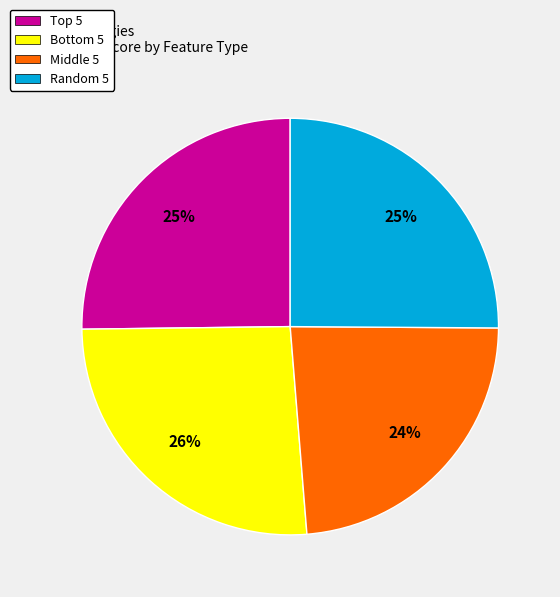

Is Random 5 the majority of the pie?

No